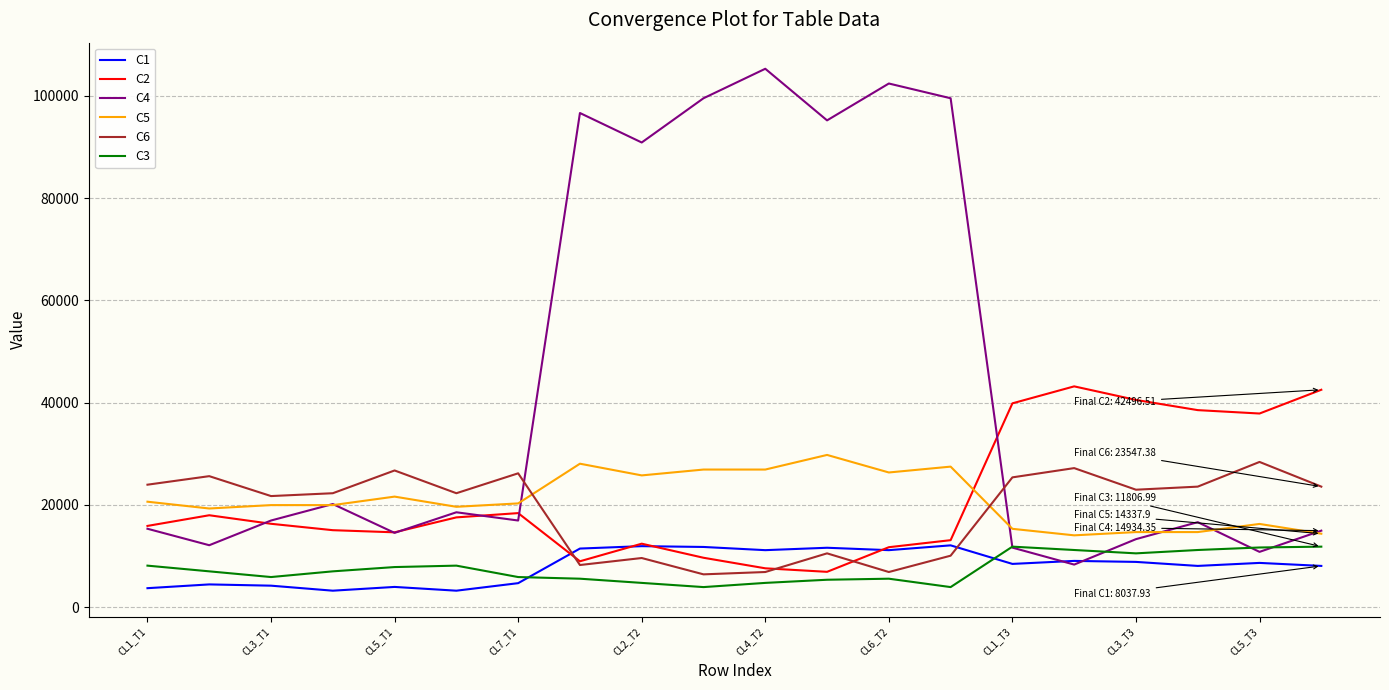

Which series has the largest total across all categories?

C4